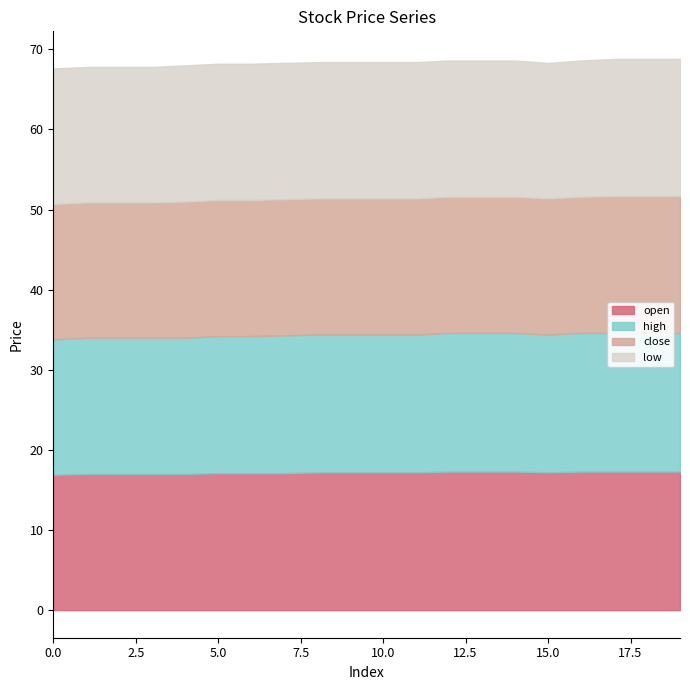

Reading left to right, extract all data points from this chart.

open: 0=16.9	1=17.0	2=17.0	3=17.0	4=17.0	5=17.1	6=17.1	7=17.1	8=17.2	9=17.2	10=17.2	11=17.2	12=17.3	13=17.3	14=17.3	15=17.2	16=17.3	17=17.3	18=17.3	19=17.3
high: 0=16.9	1=17.0	2=17.0	3=17.0	4=17.0	5=17.1	6=17.1	7=17.2	8=17.2	9=17.2	10=17.2	11=17.2	12=17.3	13=17.3	14=17.3	15=17.2	16=17.3	17=17.3	18=17.3	19=17.3
close: 0=16.9	1=16.9	2=16.9	3=16.9	4=17.0	5=17.0	6=17.0	7=17.0	8=17.0	9=17.0	10=17.0	11=17.0	12=17.0	13=17.0	14=17.0	15=17.0	16=17.0	17=17.1	18=17.1	19=17.1
low: 0=16.9	1=16.9	2=16.9	3=16.9	4=17.0	5=17.0	6=17.0	7=17.0	8=17.0	9=17.0	10=17.0	11=17.0	12=17.0	13=17.0	14=17.0	15=16.9	16=17.0	17=17.1	18=17.1	19=17.1